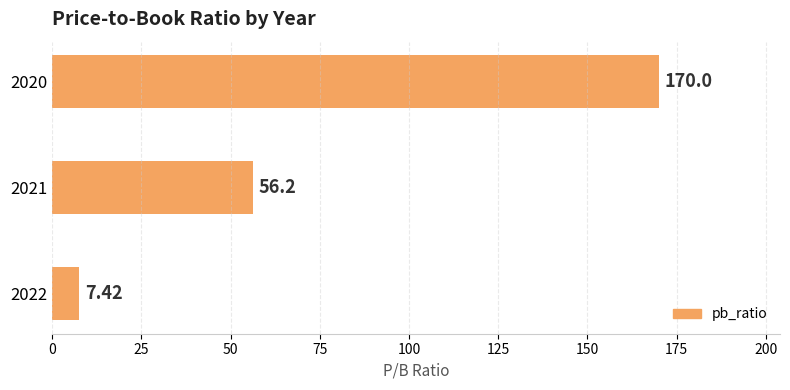

Rank the categories by value from highest to lowest.

2020, 2021, 2022